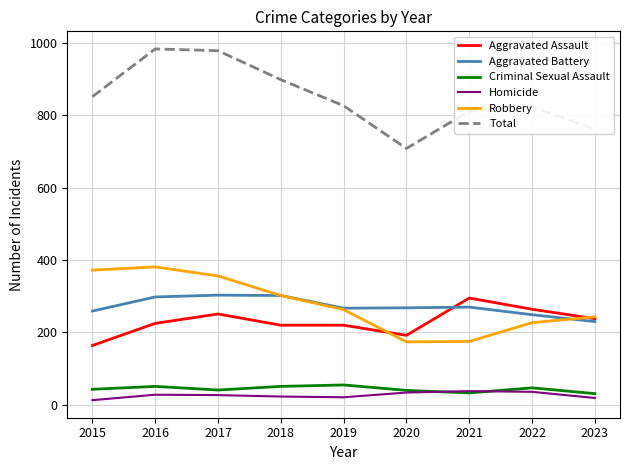

What is the sum of the Homicide values at 2022 and 2015?

49